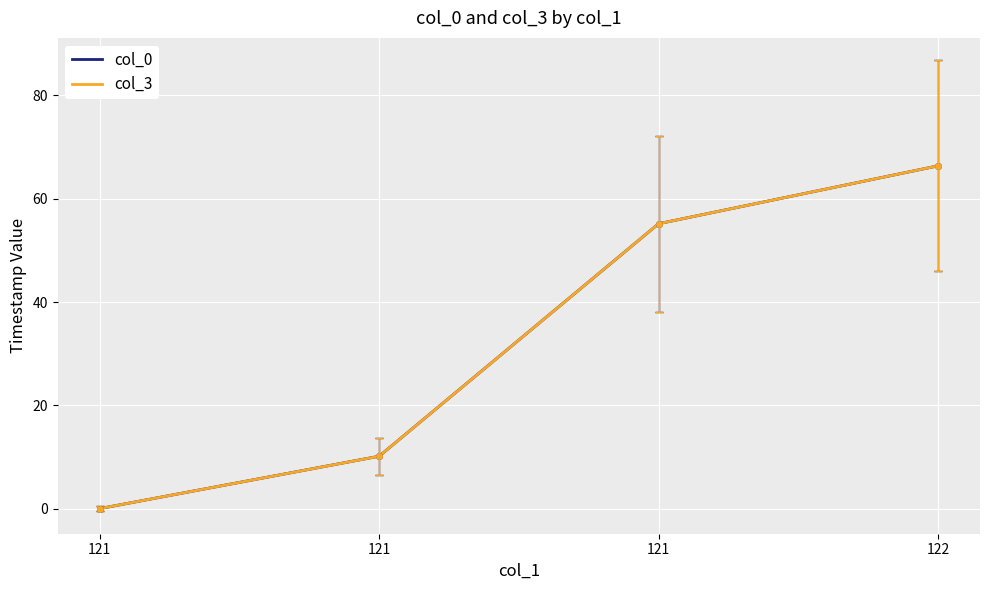

True or false: col_3 and col_0 intersect in this chart.

False